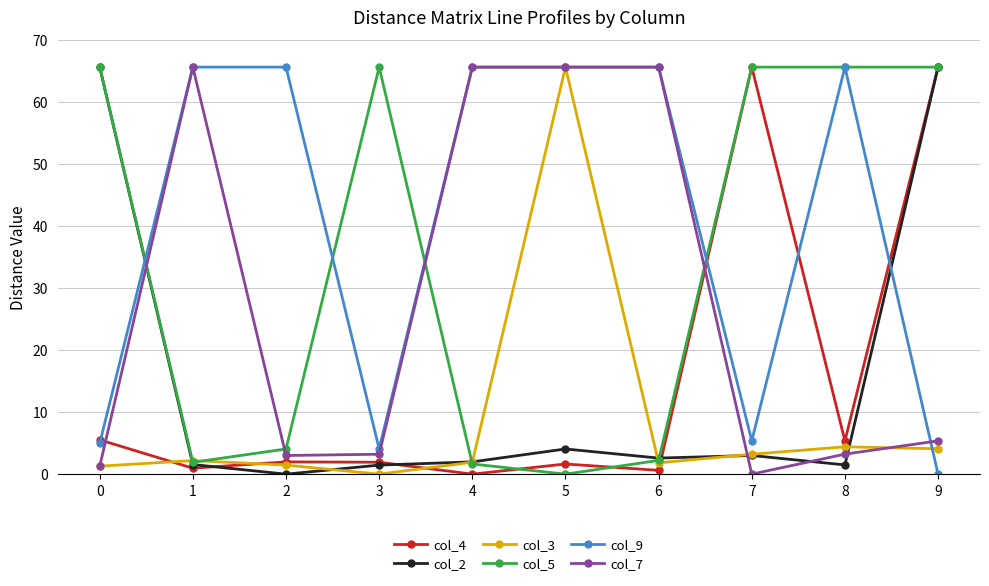

How many lines are shown in the chart?

6